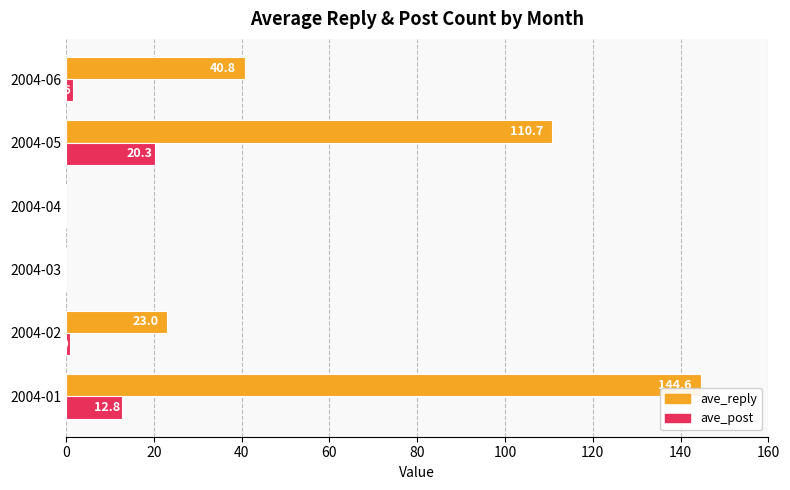

How many values in the ave_reply series exceed 40?

3